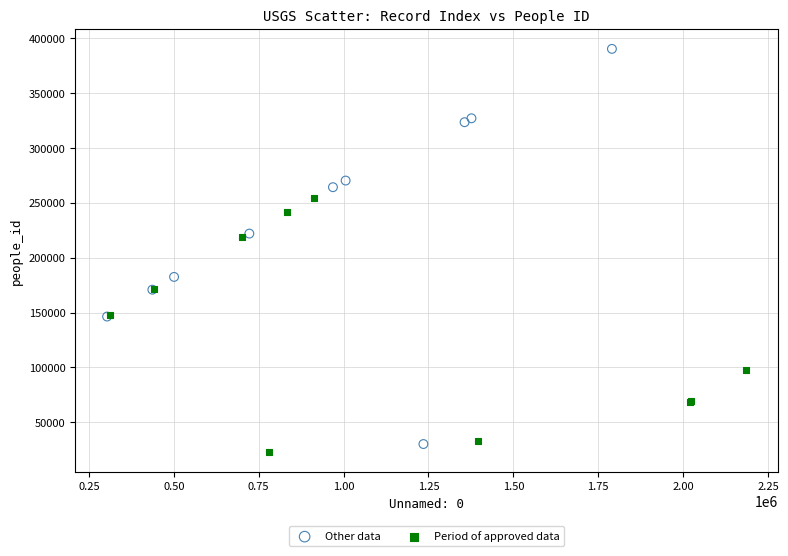

Which series contains the highest Y value?

Other data